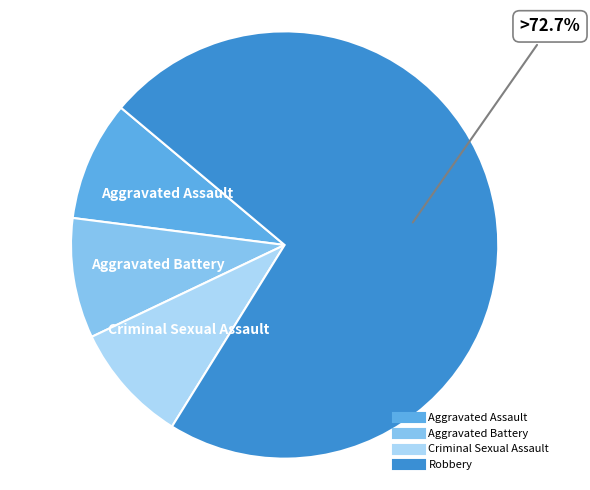

True or false: Aggravated Assault accounts for 9% of the total.

True